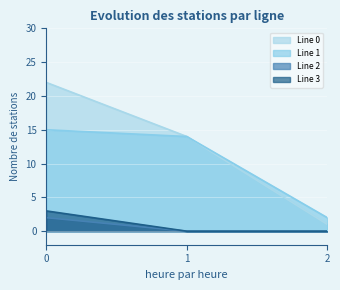

How many lines are shown in the chart?

4